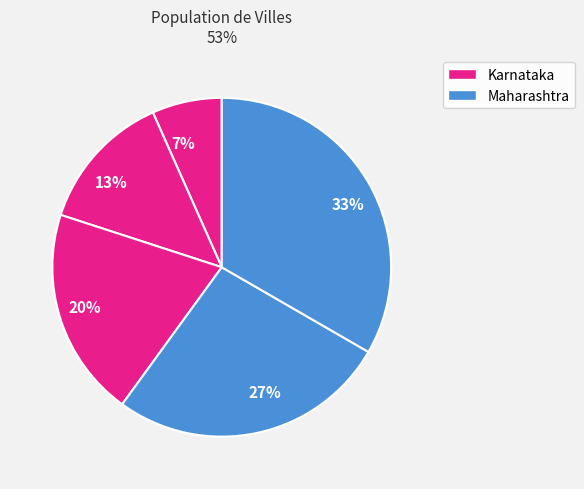

Is there any slice that represents more than half of the pie?

No